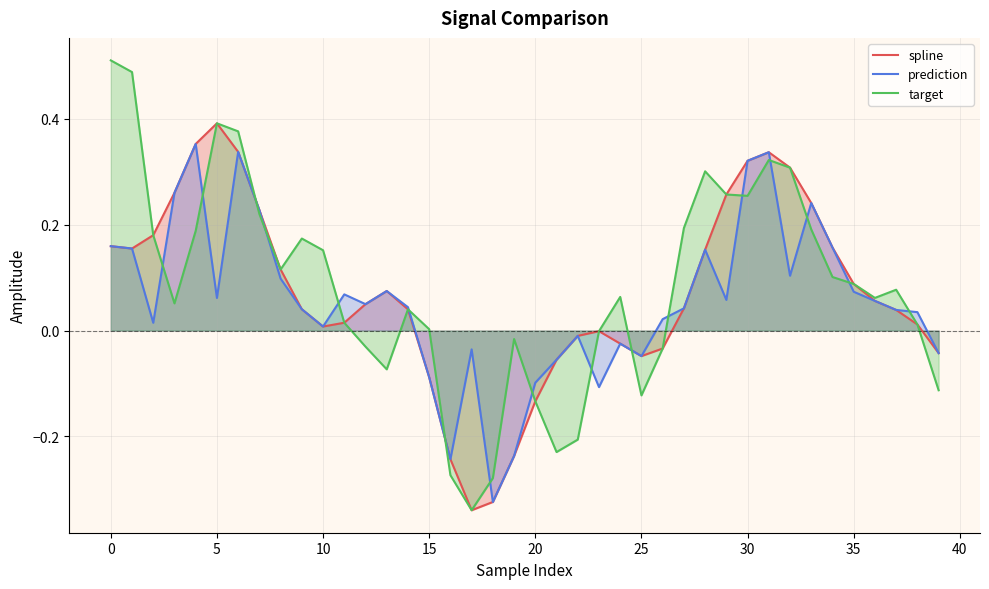

Rank the series by their maximum value, from highest to lowest.

target, spline, prediction